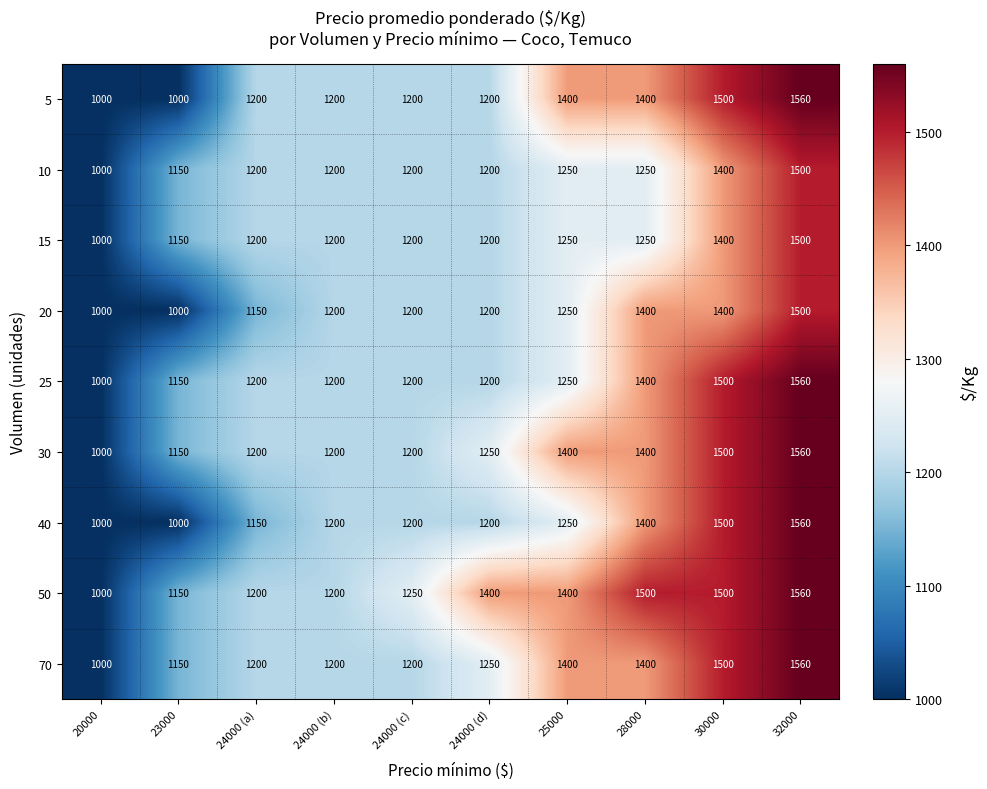

Which category has the highest value in the 70 series?

32000